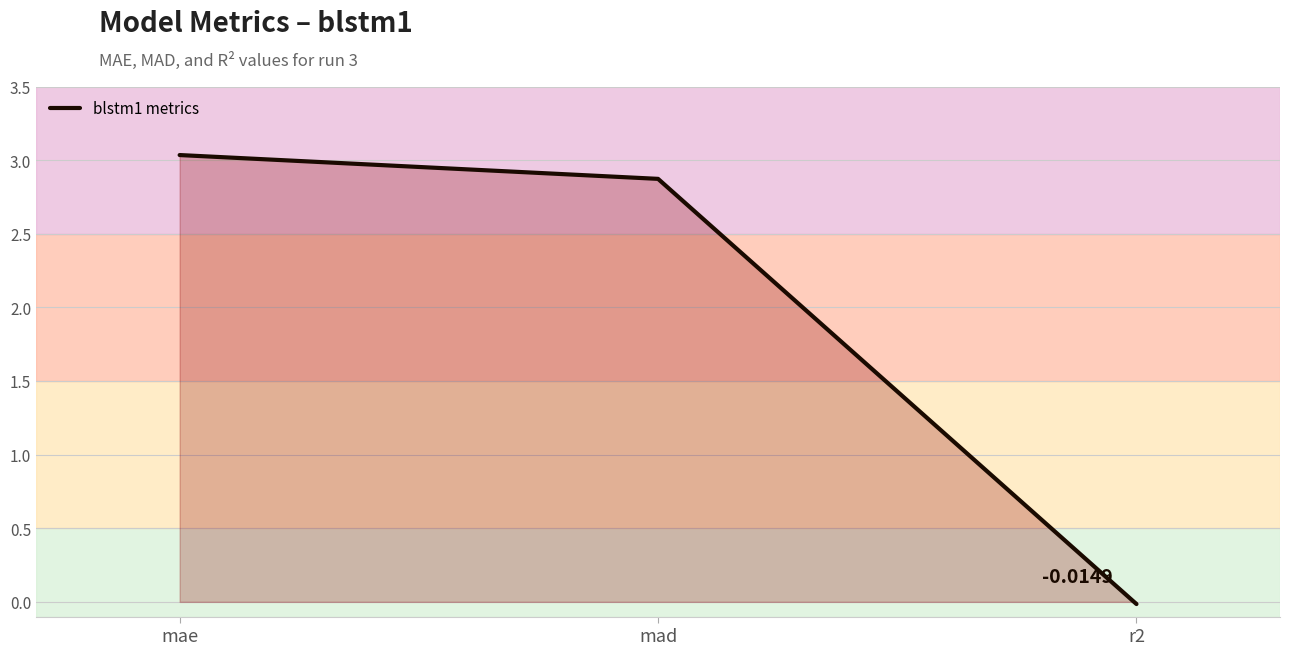

Which label corresponds to the largest value in the chart?

mae